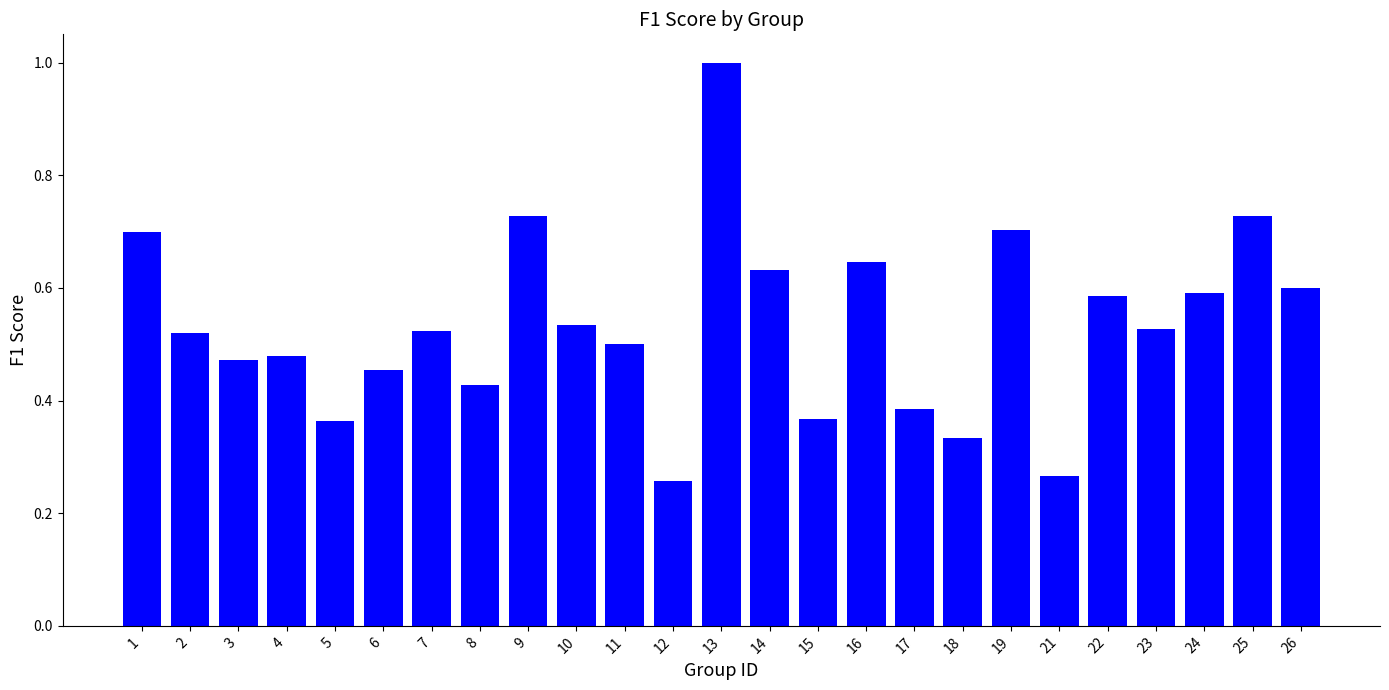

What is the maximum value shown in the chart?

1.0